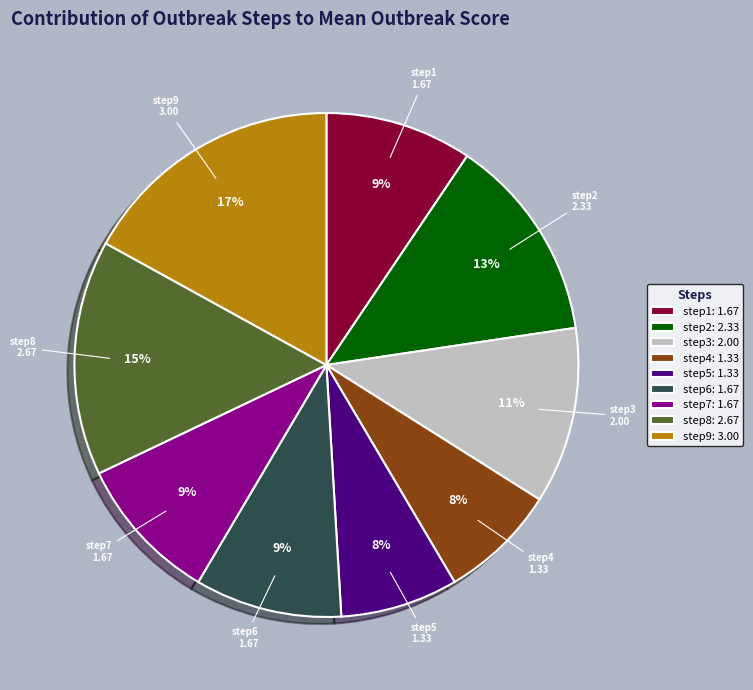

Is there a majority slice in this chart?

No